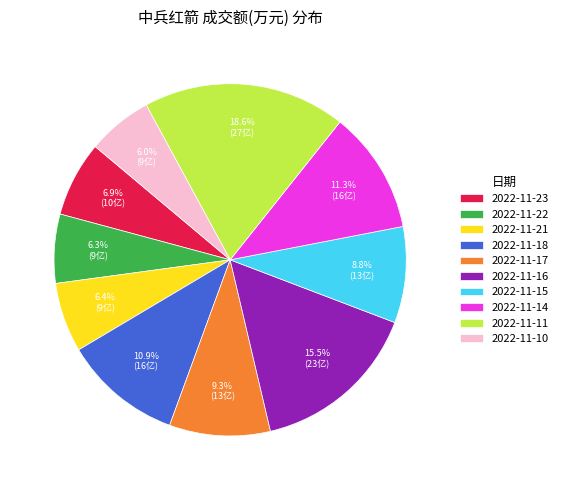

To the nearest percent, what is the average slice percentage?

10%